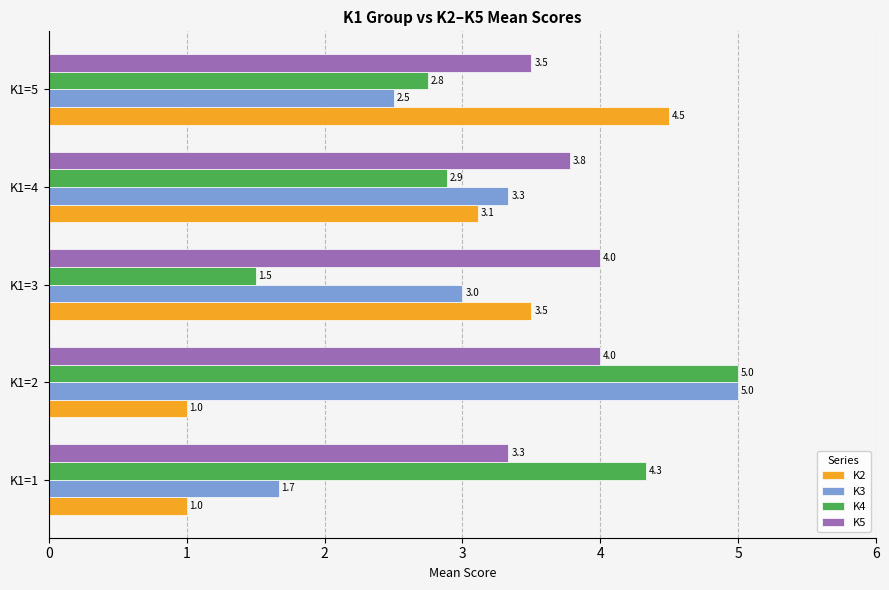

List the series in order of their overall mean, highest first.

K5, K4, K3, K2